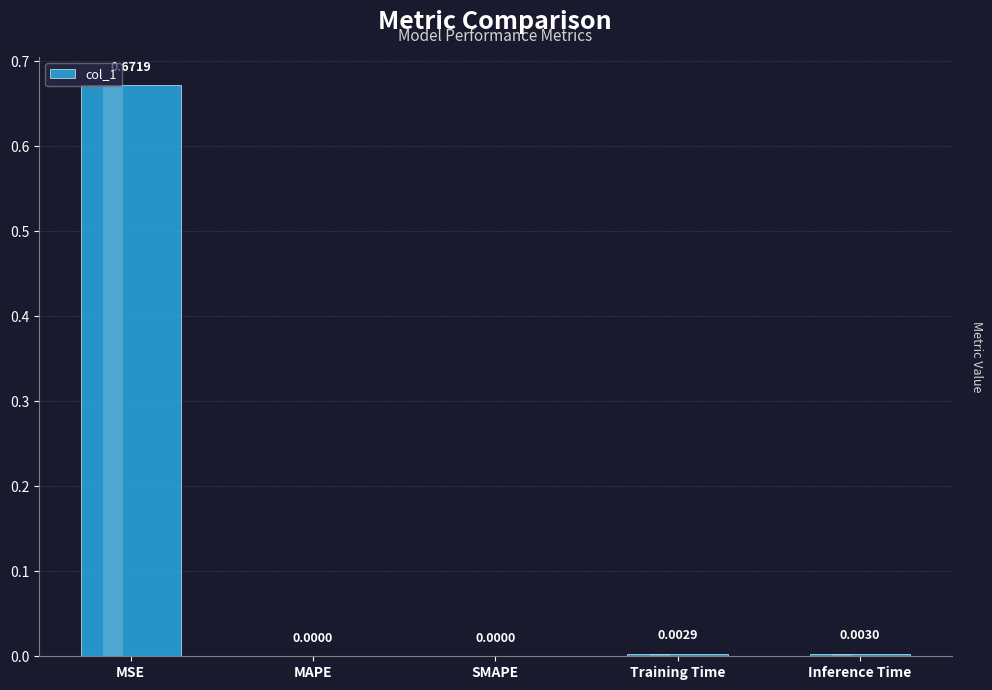

What is the label of the 3rd bar from the left?

SMAPE